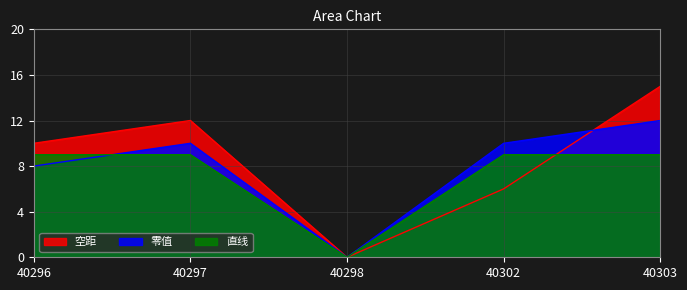

What is the average value of the 直线 series?

7